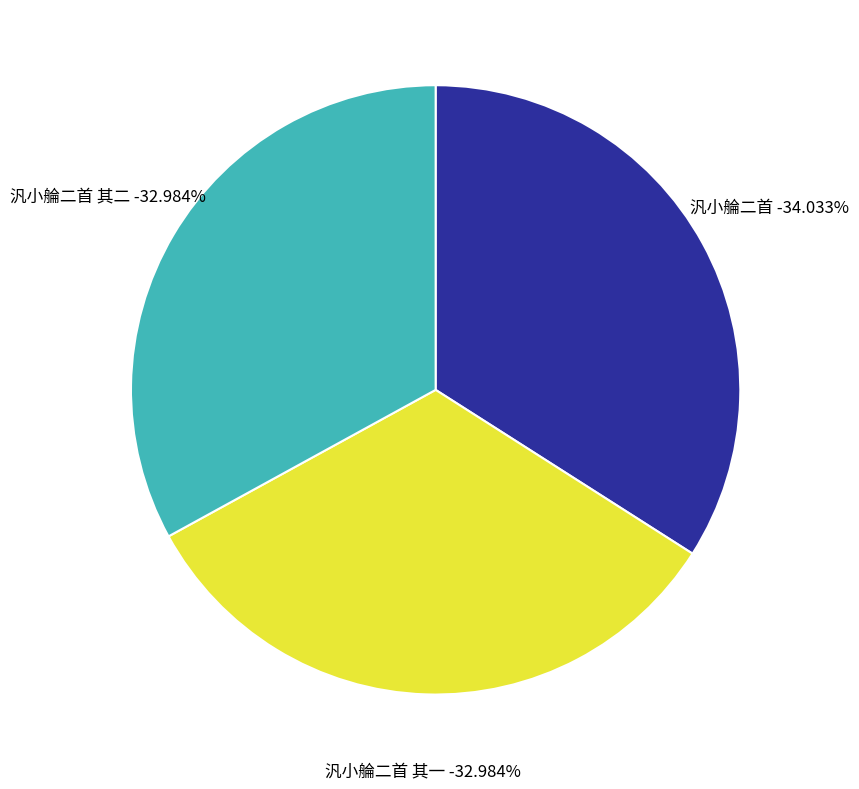

Is there a majority slice in this chart?

No